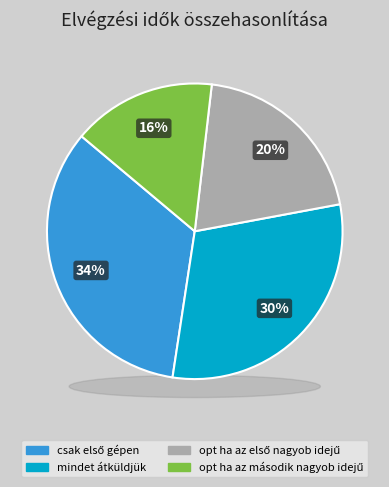

How much of the chart is everything except mindet átküldjük?

69.7%